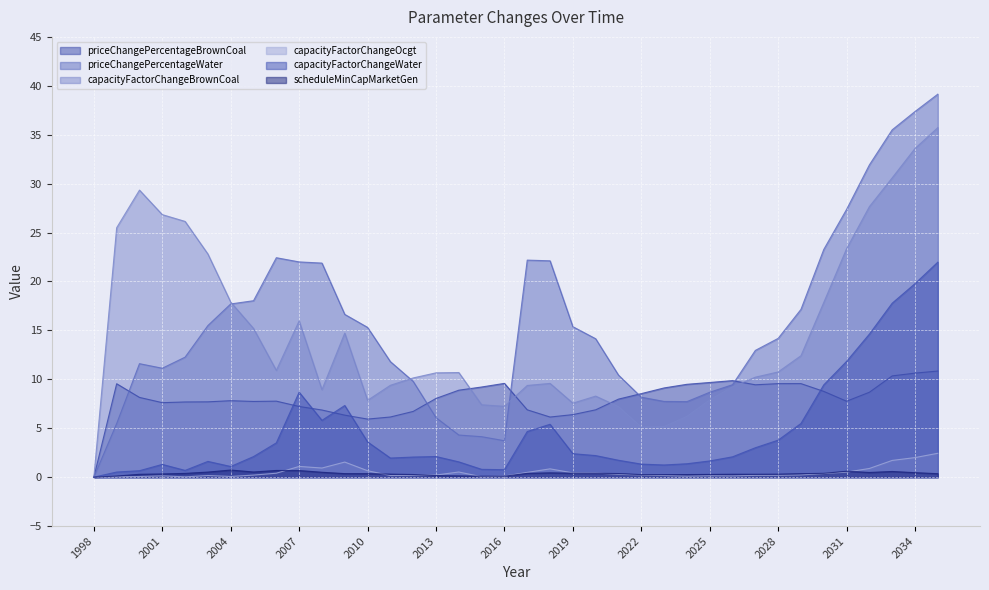

What is the spread (max minus min) of values at 1999?

25.5